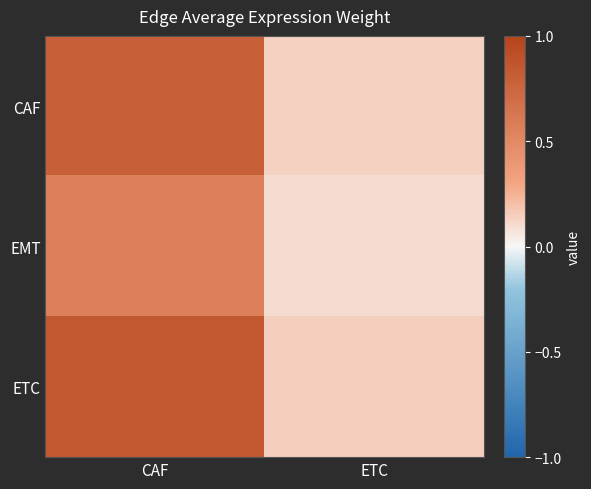

Reading left to right, extract all data points from this chart.

CAF: CAF=0.8	ETC=0.1
EMT: CAF=0.6	ETC=0.1
ETC: CAF=0.8	ETC=0.1